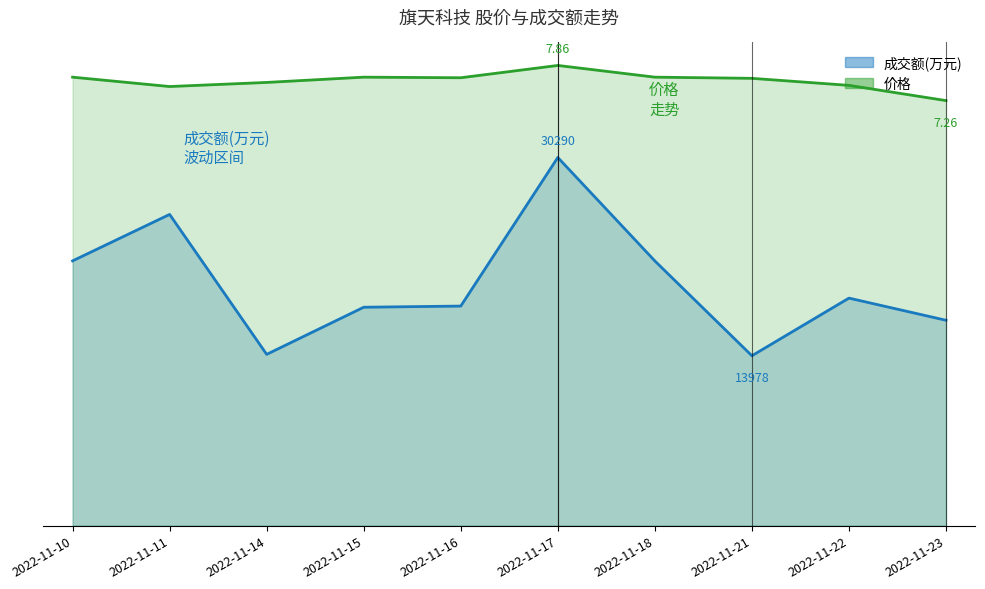

True or false: 成交额(万元) has a value of 4.5 at 2022-11-18.

True